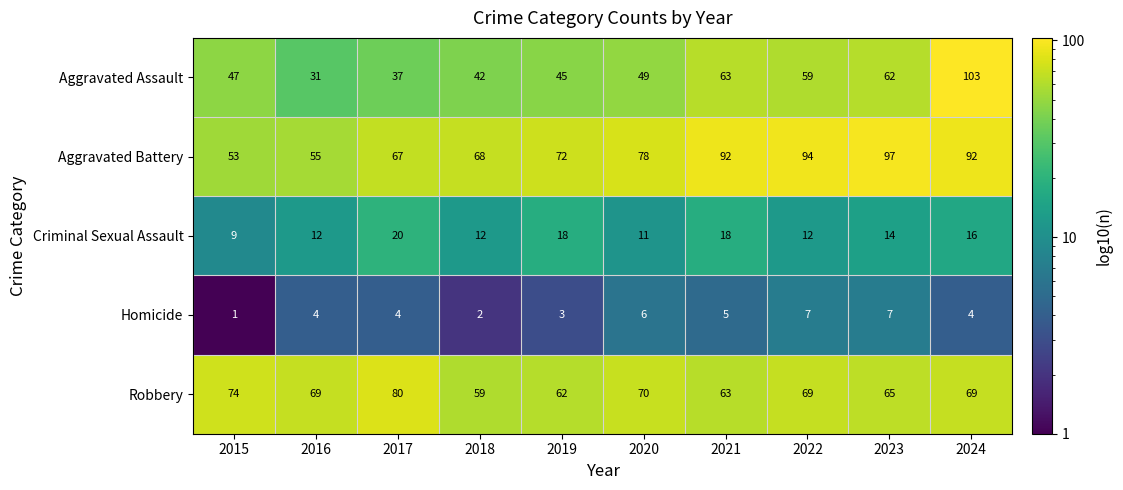

The value of Aggravated Assault at 2020 is 49. True or false?

True